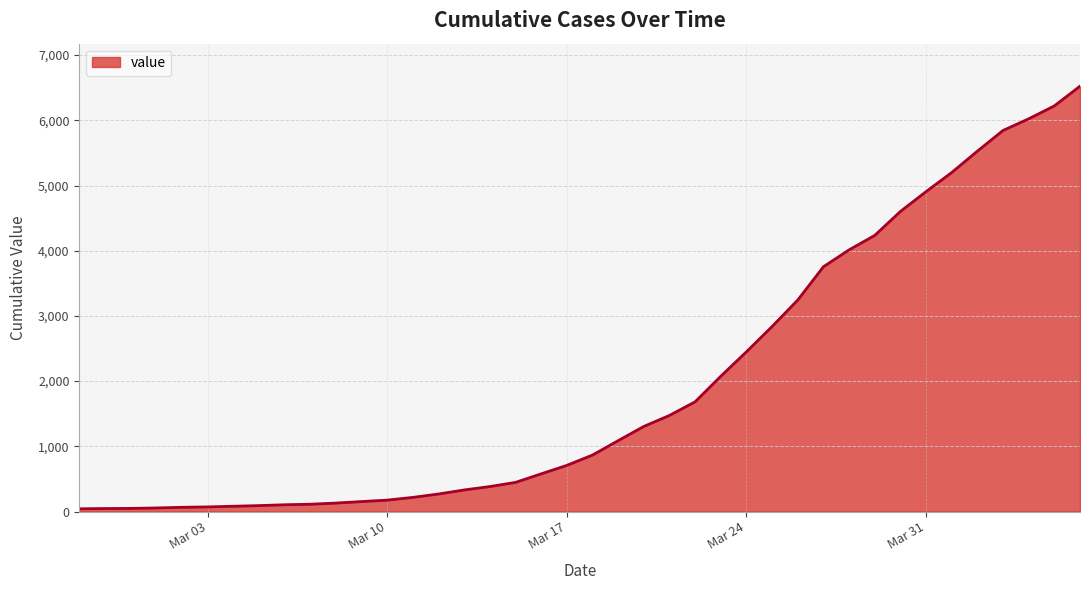

How many series are shown in this chart?

1